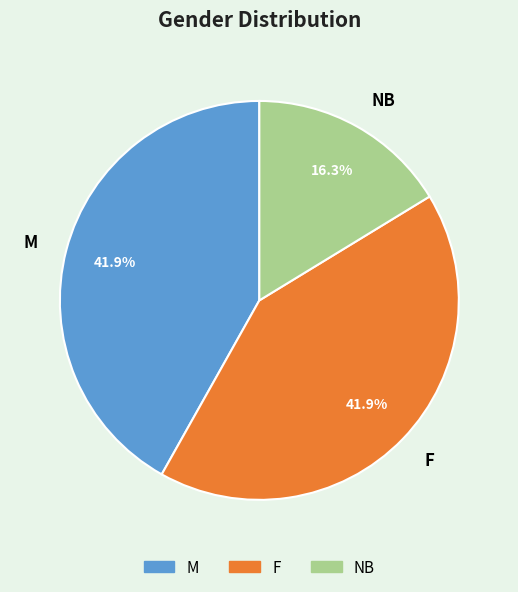

Which slice is the smallest?

NB